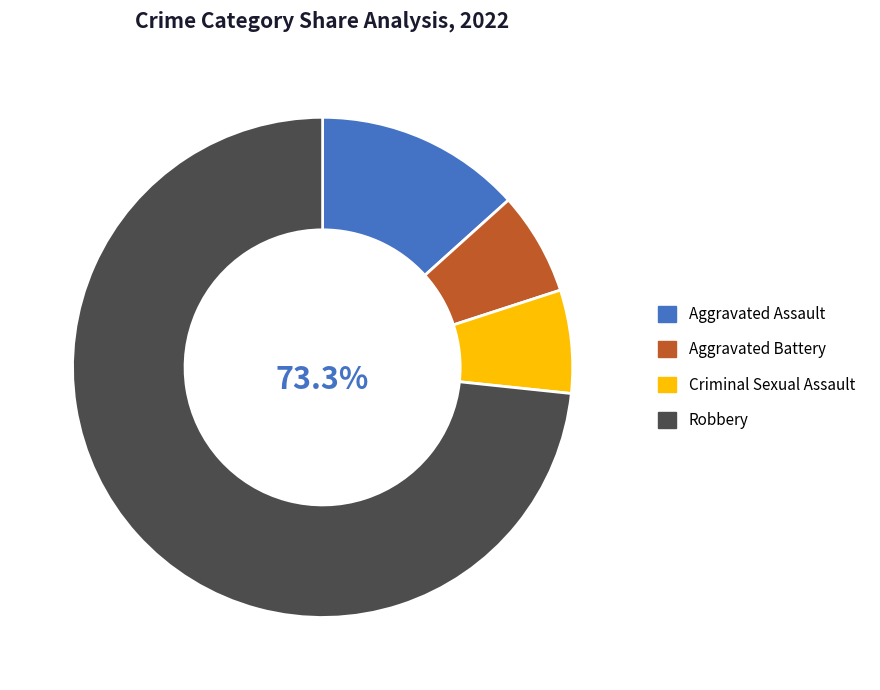

Count the number of slices in the pie.

4